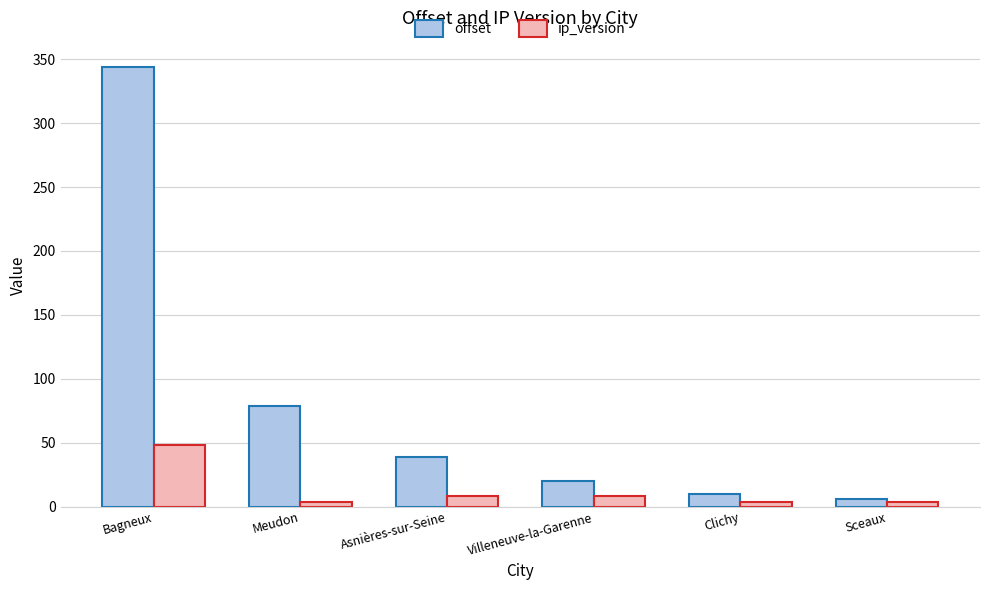

At which category is the sum across all series the highest?

Bagneux